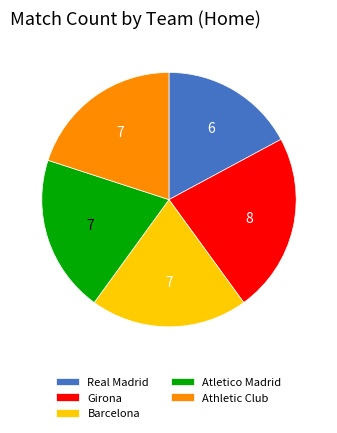

Combined, do Atletico Madrid and Barcelona account for over 50%?

No